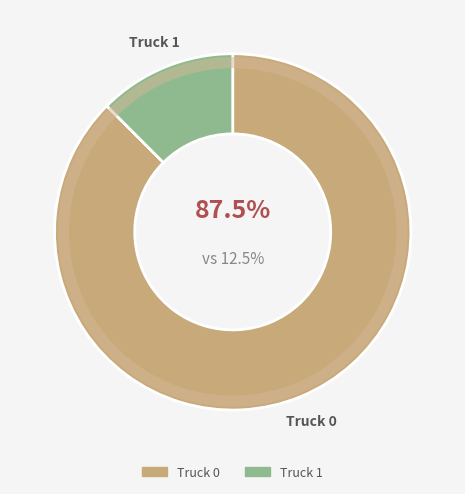

Combined, do Truck 0 and Truck 1 account for over 50%?

Yes